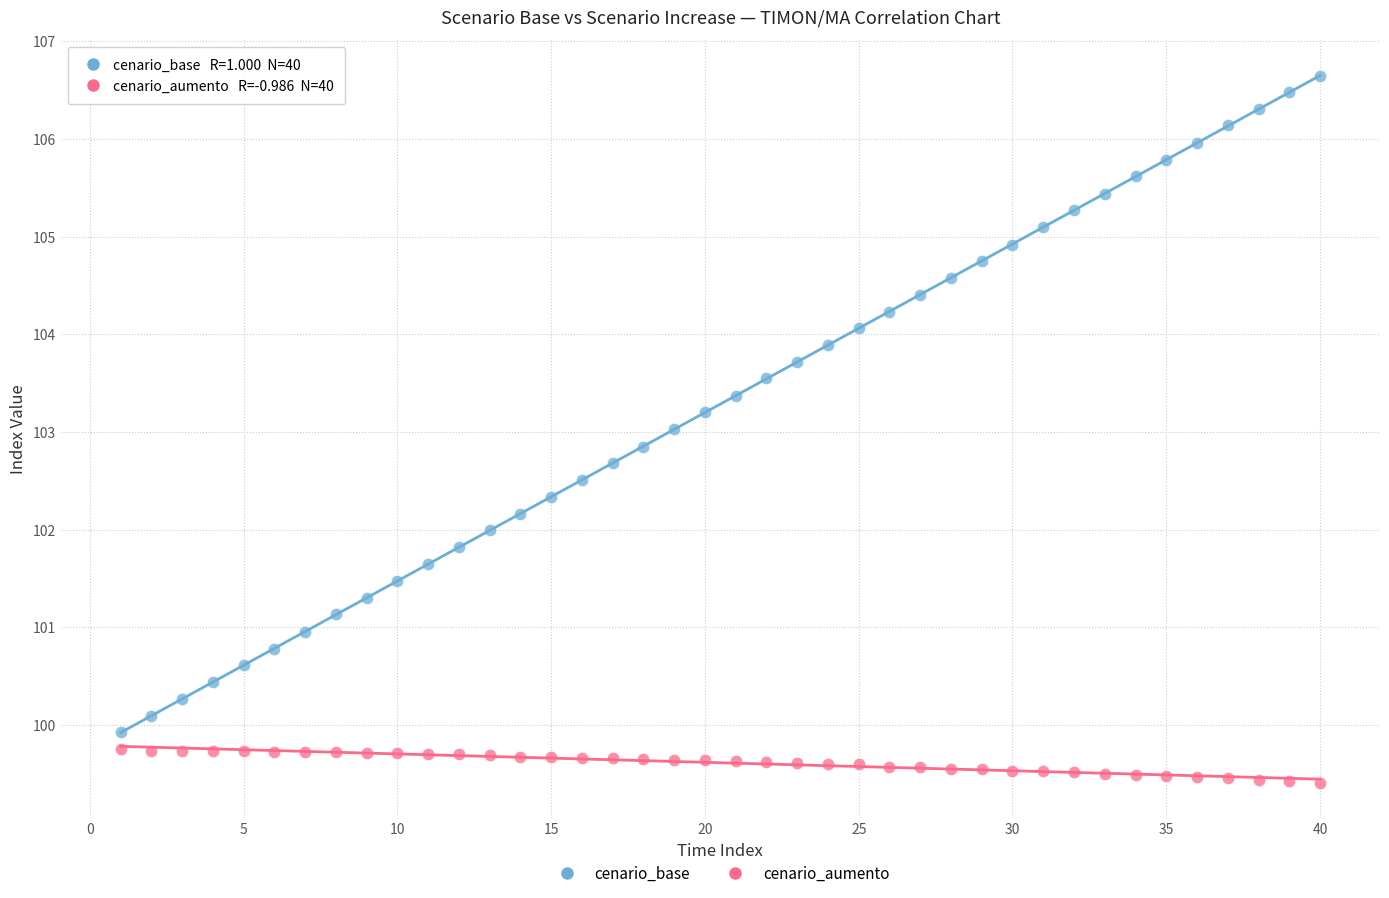

Across all data points, what is the range of Y values (max minus min)?

7.2